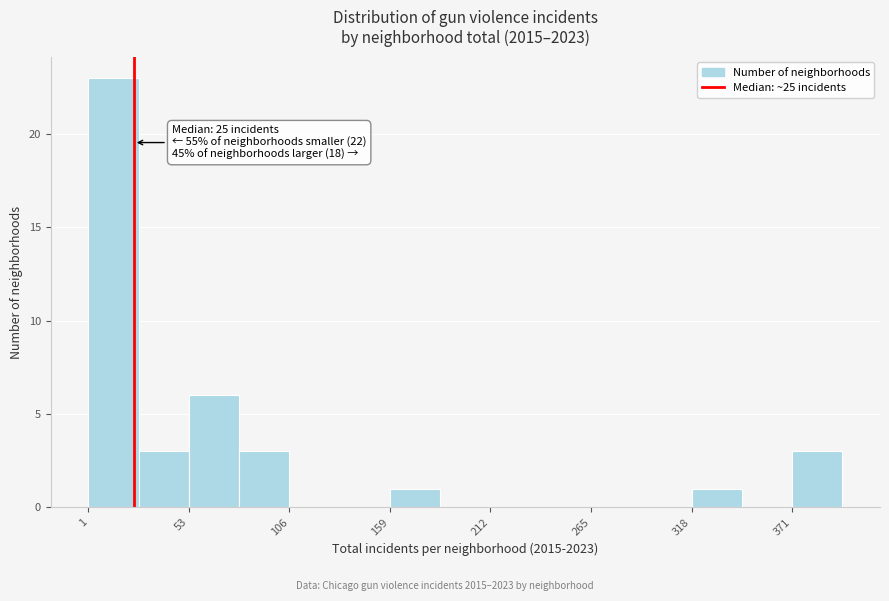

Around what value on the x-axis is the tallest bar? Give the approximate position of its centre, as read against the axis.

10